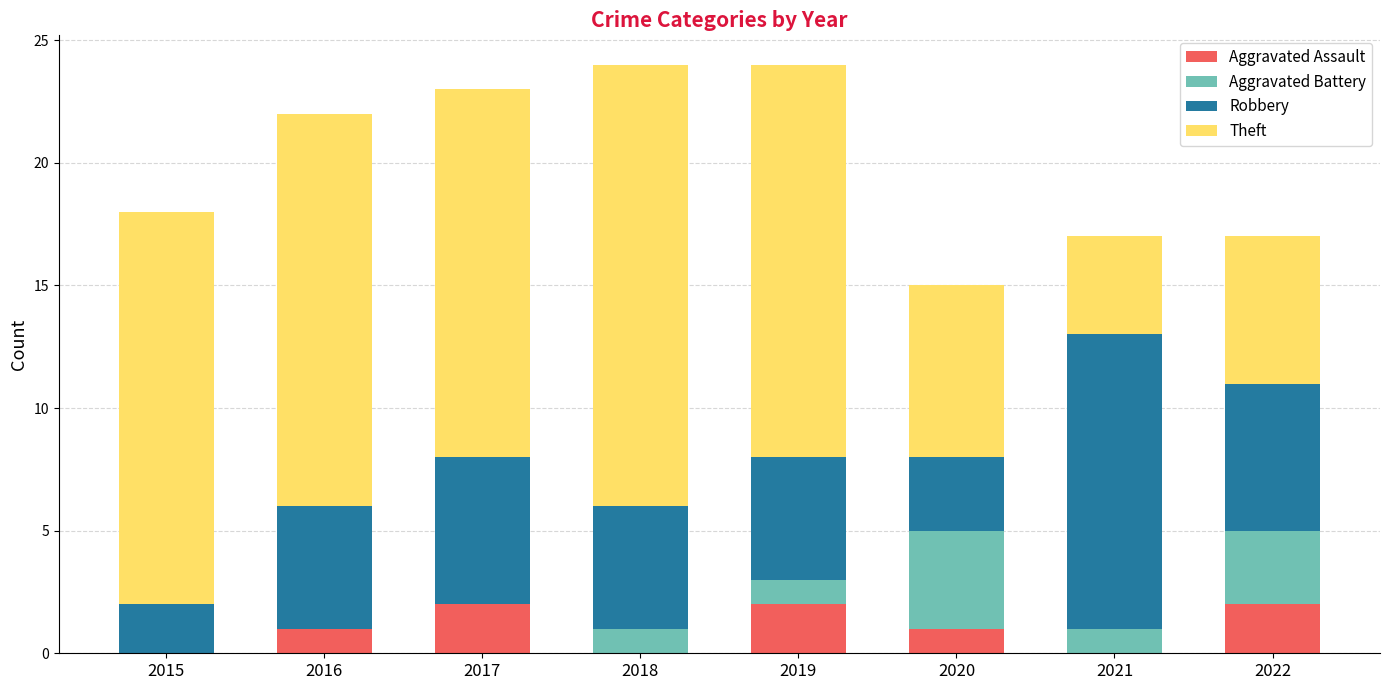

The Aggravated Assault series shows -1 at 2021. True or false?

False